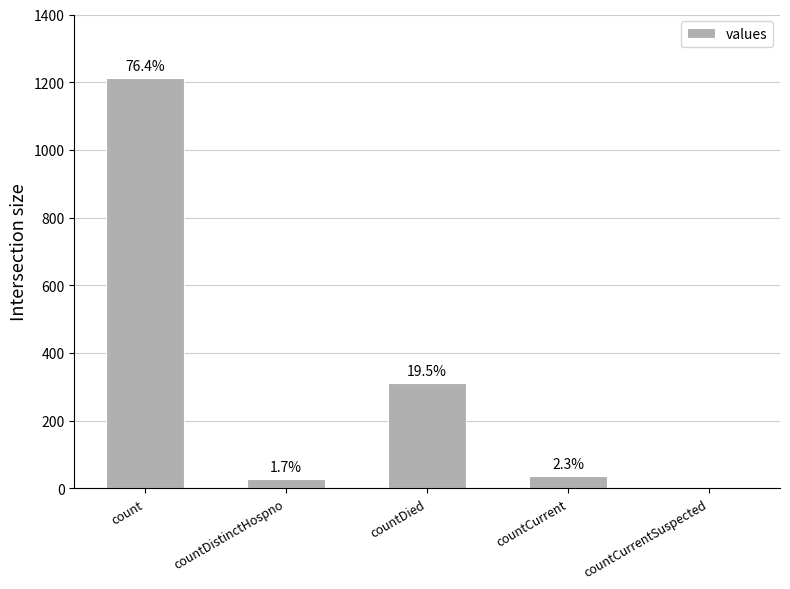

Which label corresponds to the largest value in the chart?

count